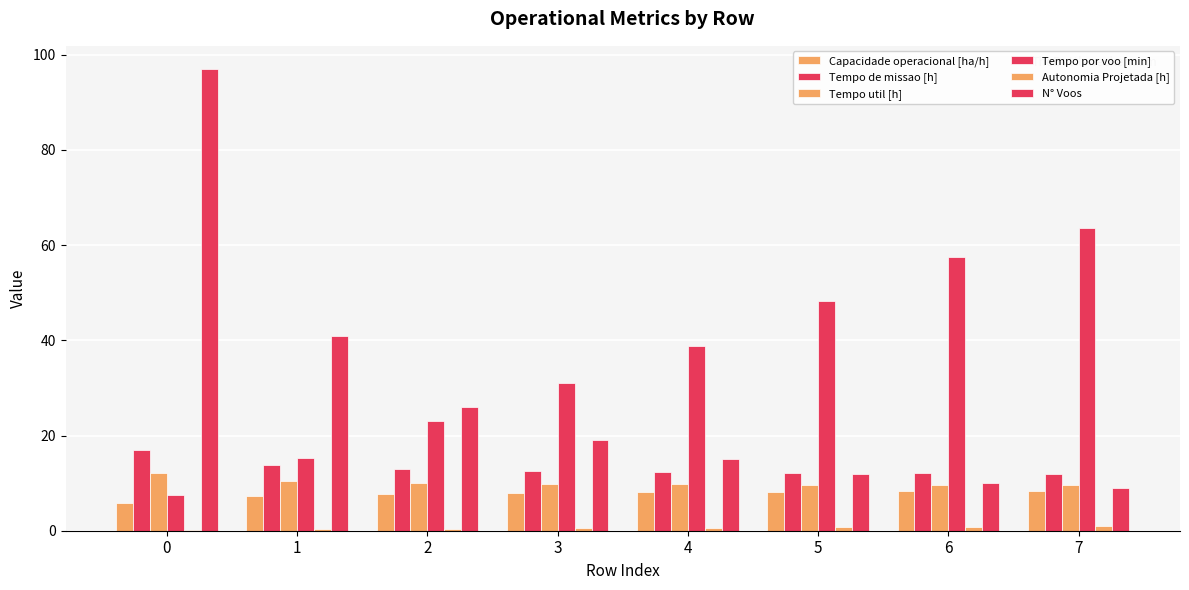

The Tempo por voo [min] series shows 31.1 at 3. True or false?

True